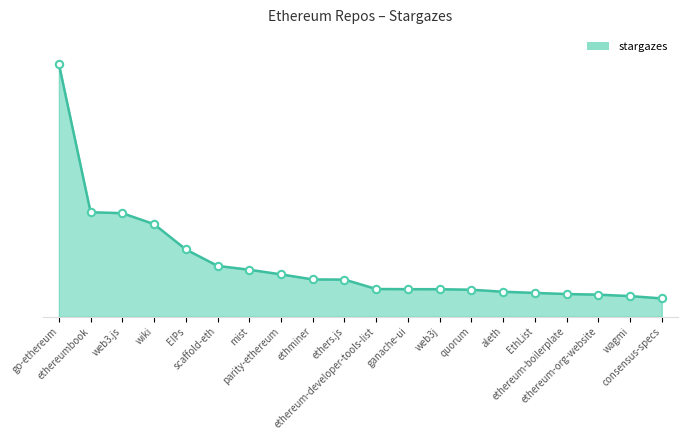

Approximately how many times larger is the value at EthList compared to ganache-ui?

0.9